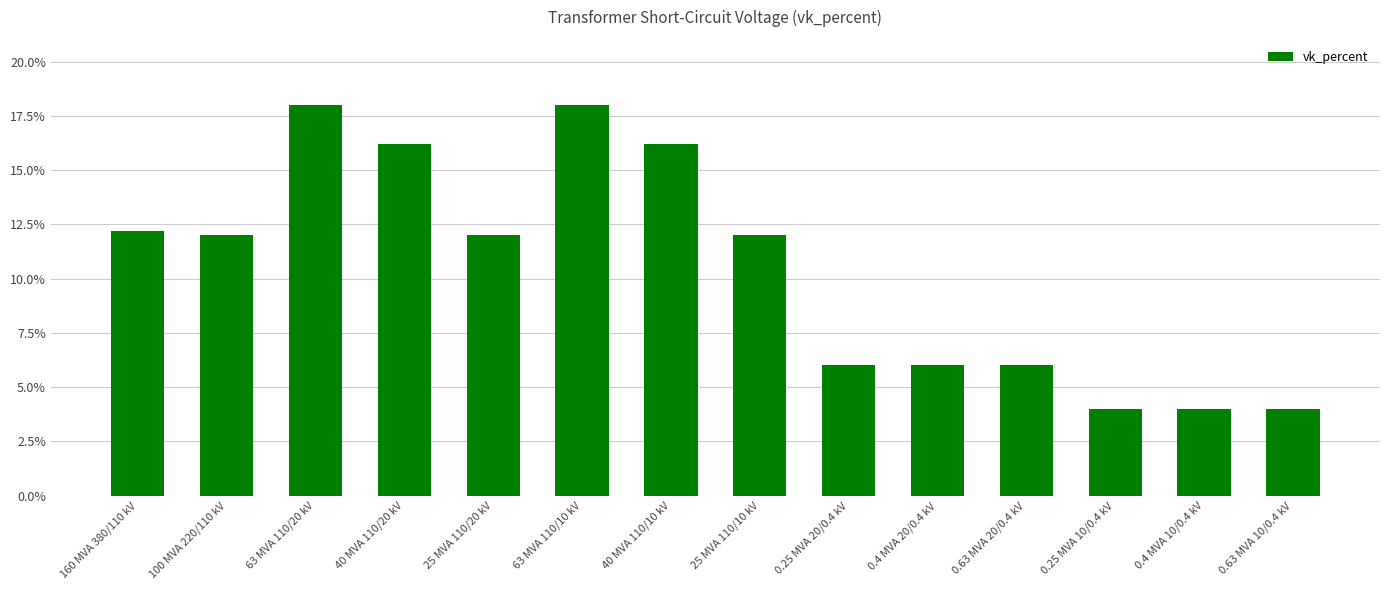

Reading right to left, extract all data points from this chart.

0.63 MVA 10/0.4 kV=4.0	0.4 MVA 10/0.4 kV=4.0	0.25 MVA 10/0.4 kV=4.0	0.63 MVA 20/0.4 kV=6.0	0.4 MVA 20/0.4 kV=6.0	0.25 MVA 20/0.4 kV=6.0	25 MVA 110/10 kV=12.0	40 MVA 110/10 kV=16.2	63 MVA 110/10 kV=18.0	25 MVA 110/20 kV=12.0	40 MVA 110/20 kV=16.2	63 MVA 110/20 kV=18.0	100 MVA 220/110 kV=12.0	160 MVA 380/110 kV=12.2